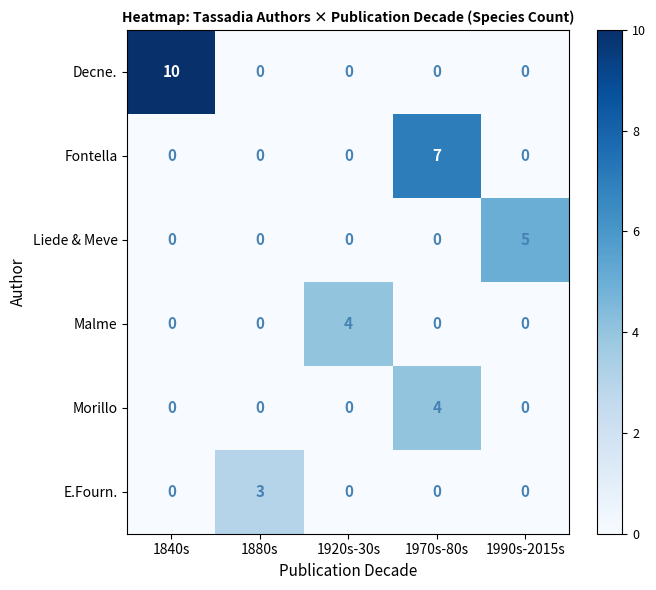

What is the difference between the Morillo values at 1840s and 1970s-80s?

4